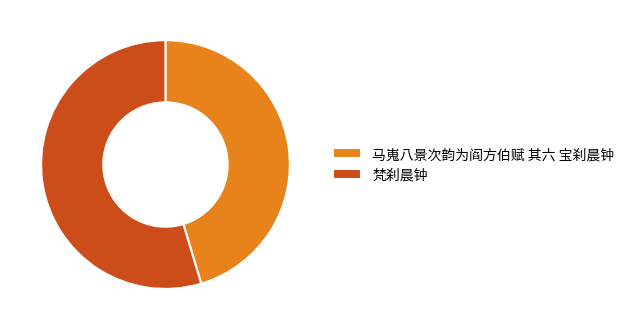

Which slice represents more than half of the pie?

梵刹晨钟